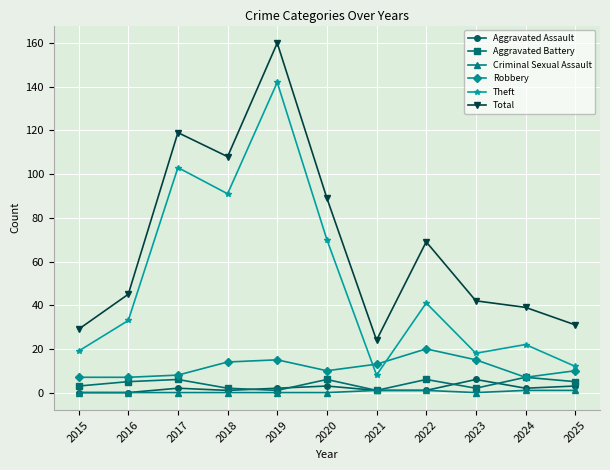

True or false: Robbery and Criminal Sexual Assault cross at least once.

False